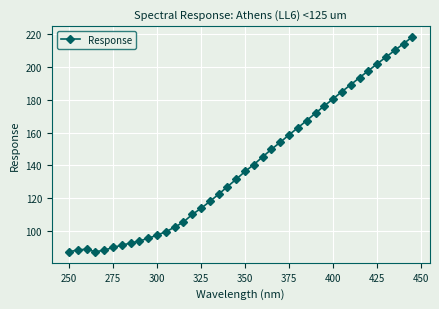

What is the greatest value displayed?

218.2